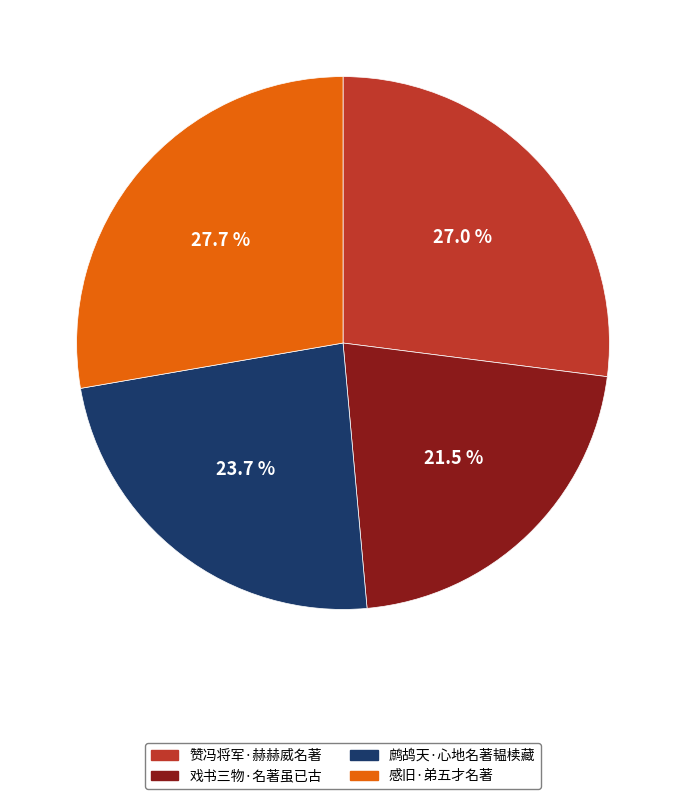

What percentage is the 赞冯将军·赫赫威名著 slice, to the nearest percent?

27%